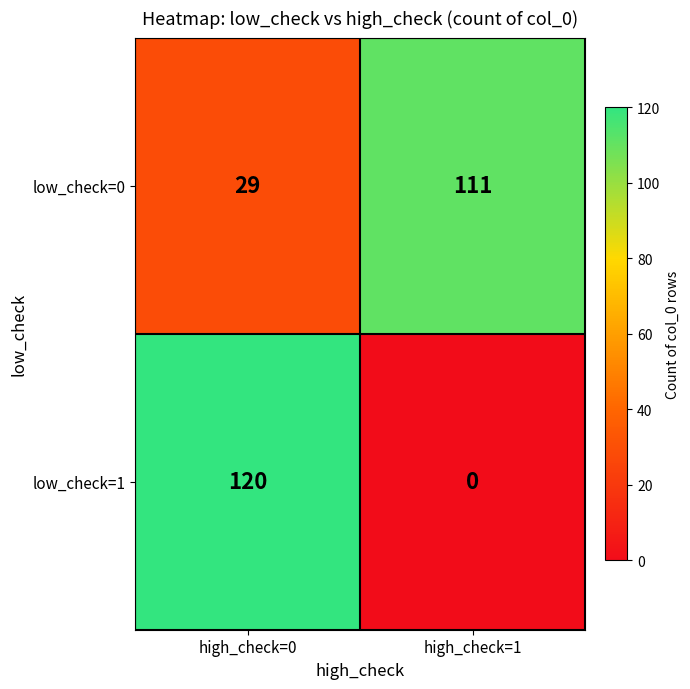

The value of low_check=1 at high_check=1 is -66. True or false?

False